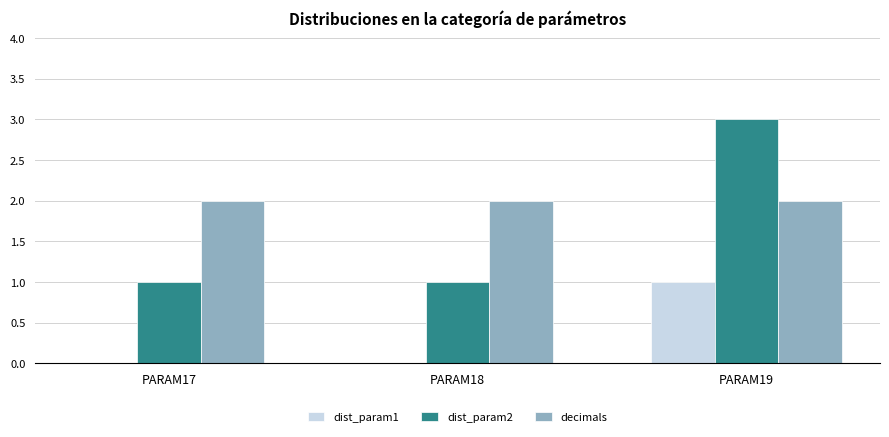

Count the dist_param1 values in the range 0 to 1.

3